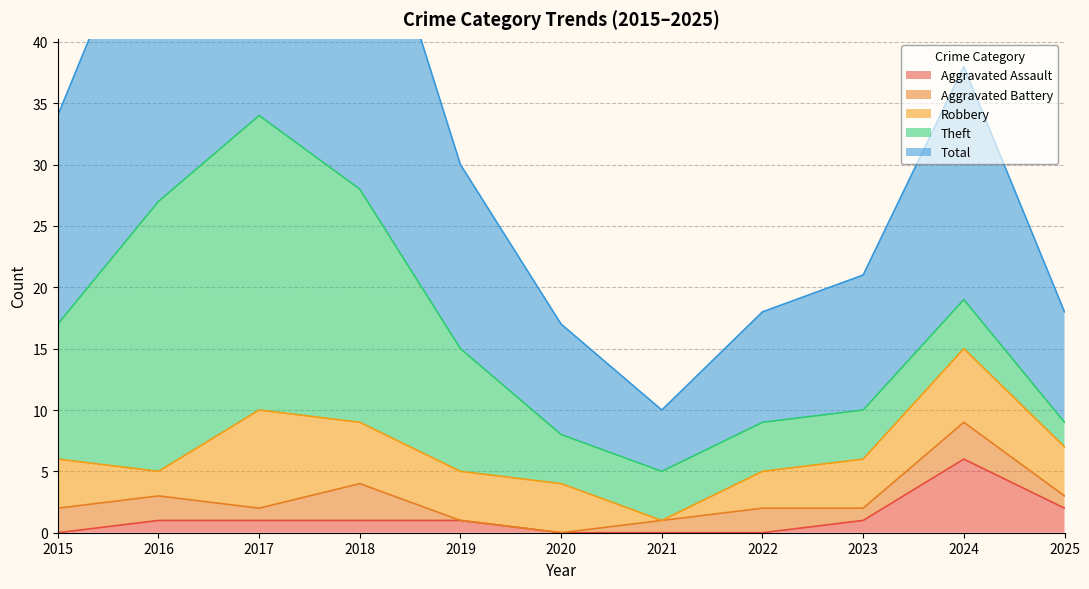

What is the difference between the second highest and second lowest values in the Aggravated Assault series?

2